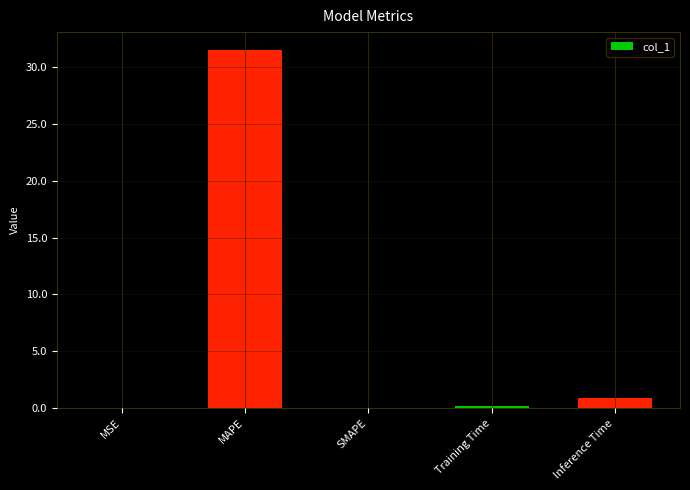

At which category does the chart reach its peak across all series?

MAPE